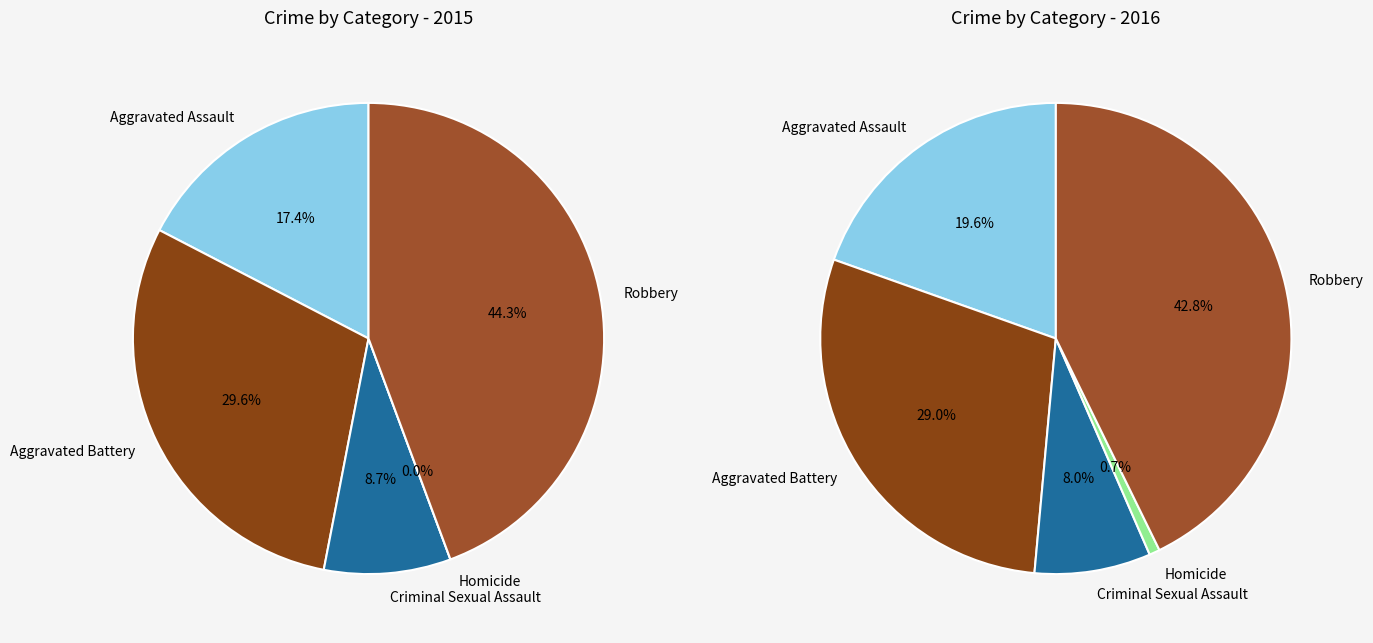

Combined, what portion of the pie is Homicide and Robbery?

44.3%